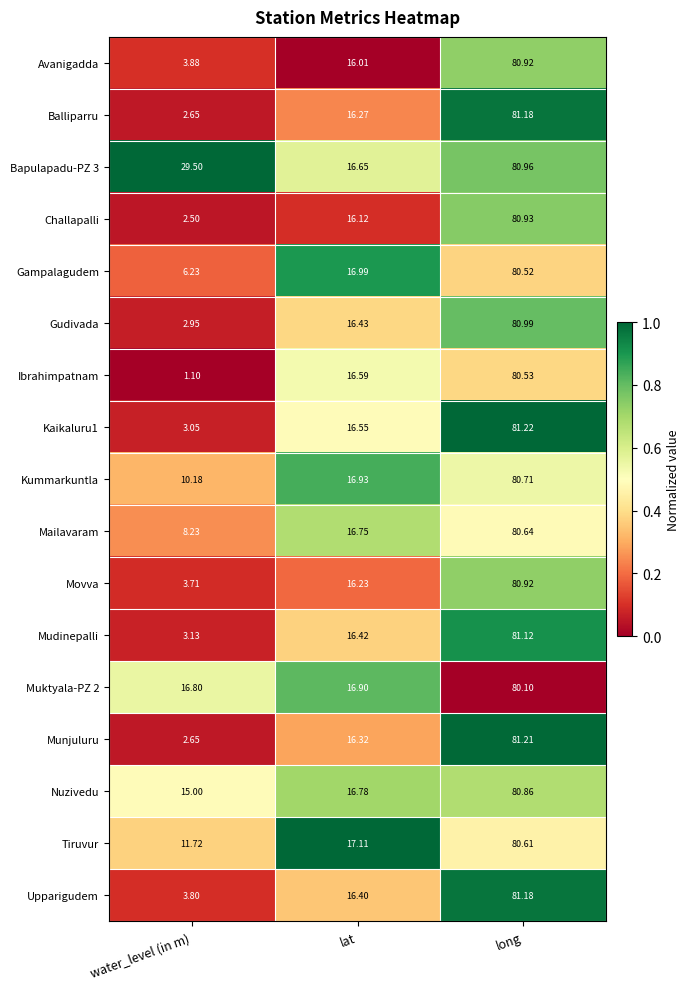

At which label is Tiruvur closest to 46?

lat